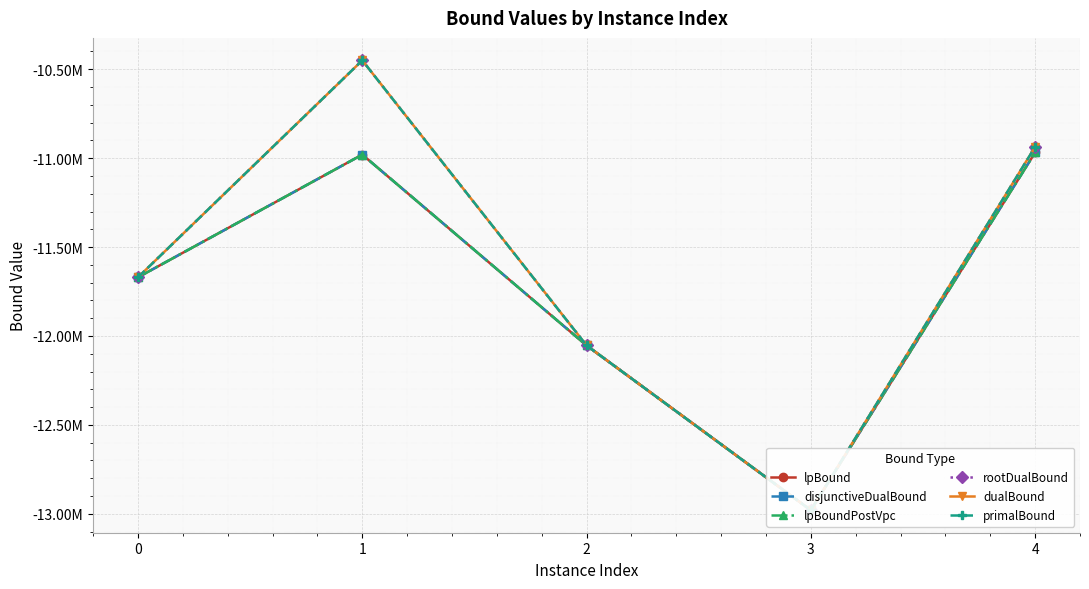

At which label does dualBound reach its minimum?

3